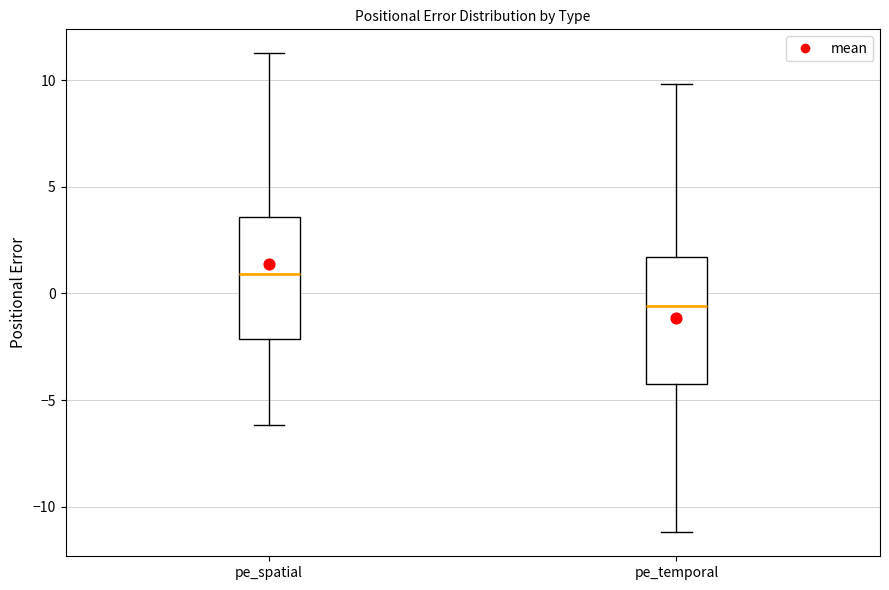

Reading left to right, read every box against the y-axis: the position of its median line, the range the box covers, and the ends of its whiskers. The values are not printed on the chart, so give them approximately, as read against the axis.

pe_spatial: median 1.0, box -2.0 to 3.5, whiskers -6.0 to 11.5
pe_temporal: median -0.5, box -4.0 to 1.5, whiskers -11.0 to 10.0